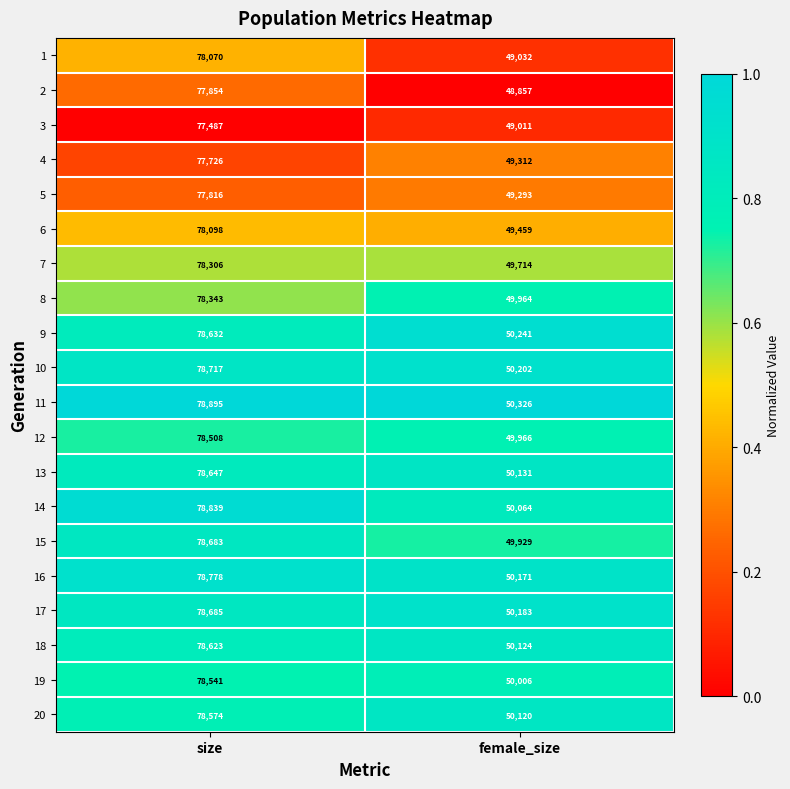

What is the difference between the 3 values at female_size and size?

28476